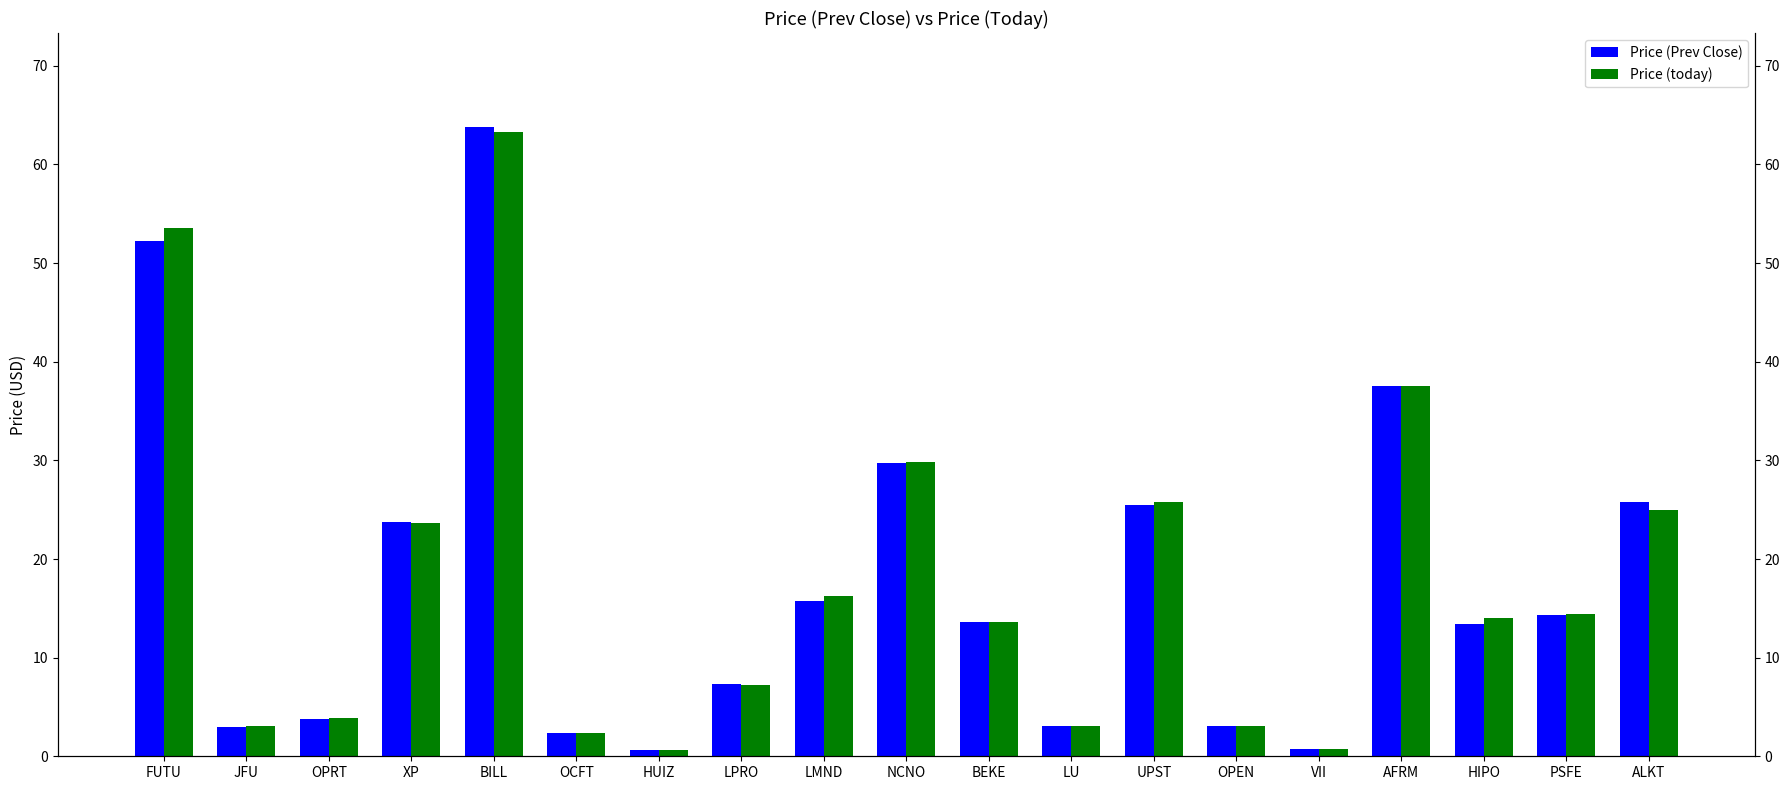

The Price (today) series shows 13.6 at BEKE. True or false?

True